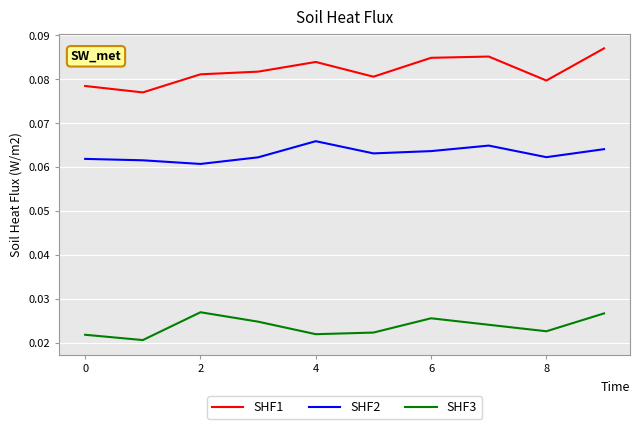

Which series has the widest spread of values?

SHF1